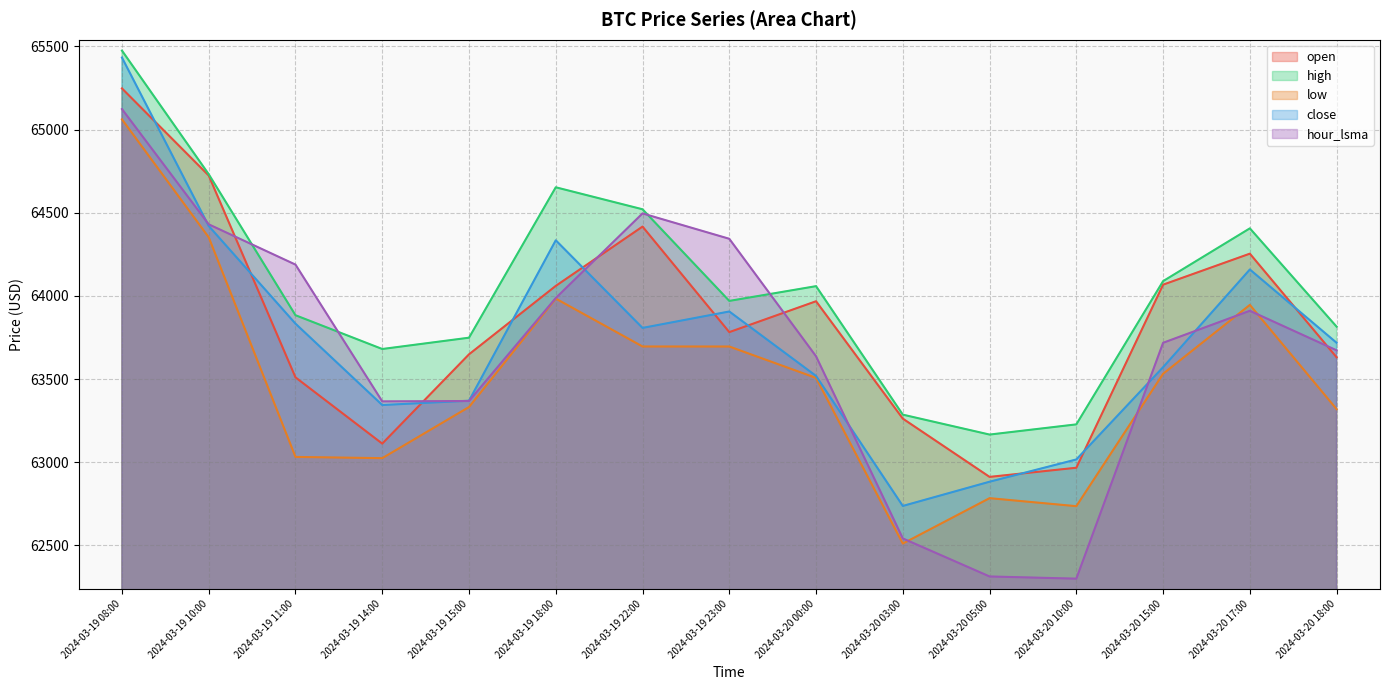

At which label does open reach its minimum?

2024-03-20 05:00